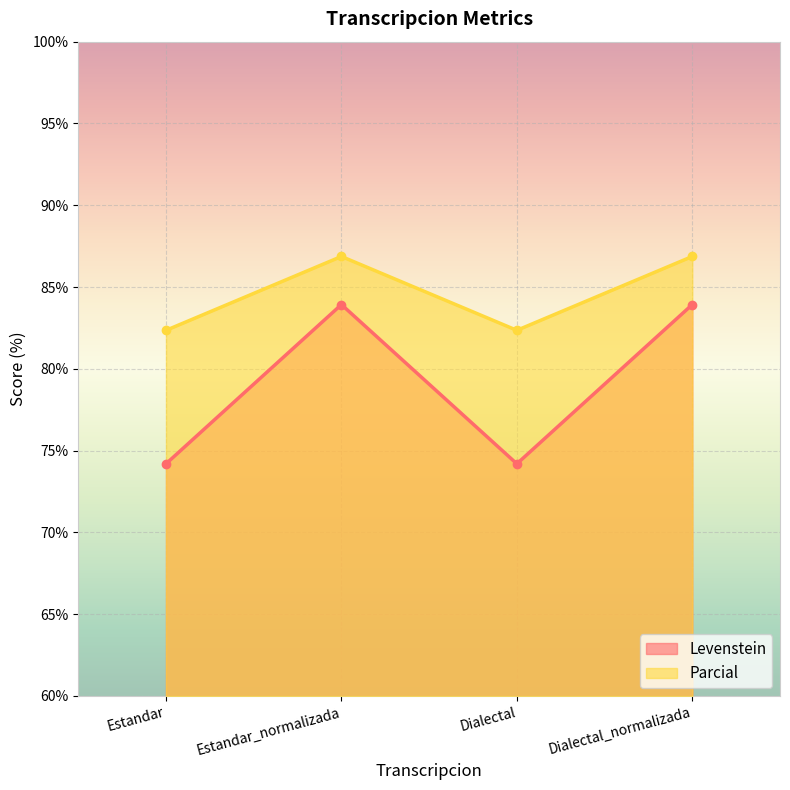

What is the label of the 3rd point from the left?

Dialectal